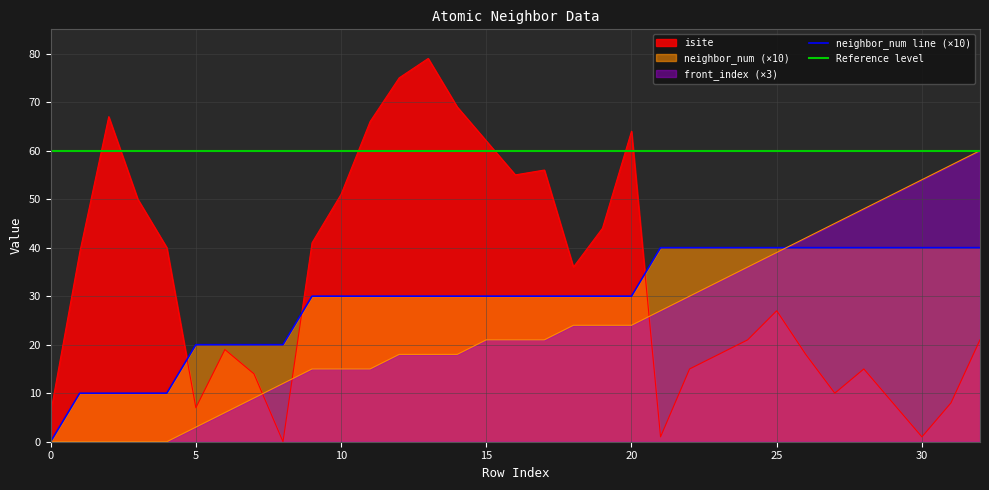

Is the value of neighbor_num at 7 greater than the value of front_index at 14?

Yes